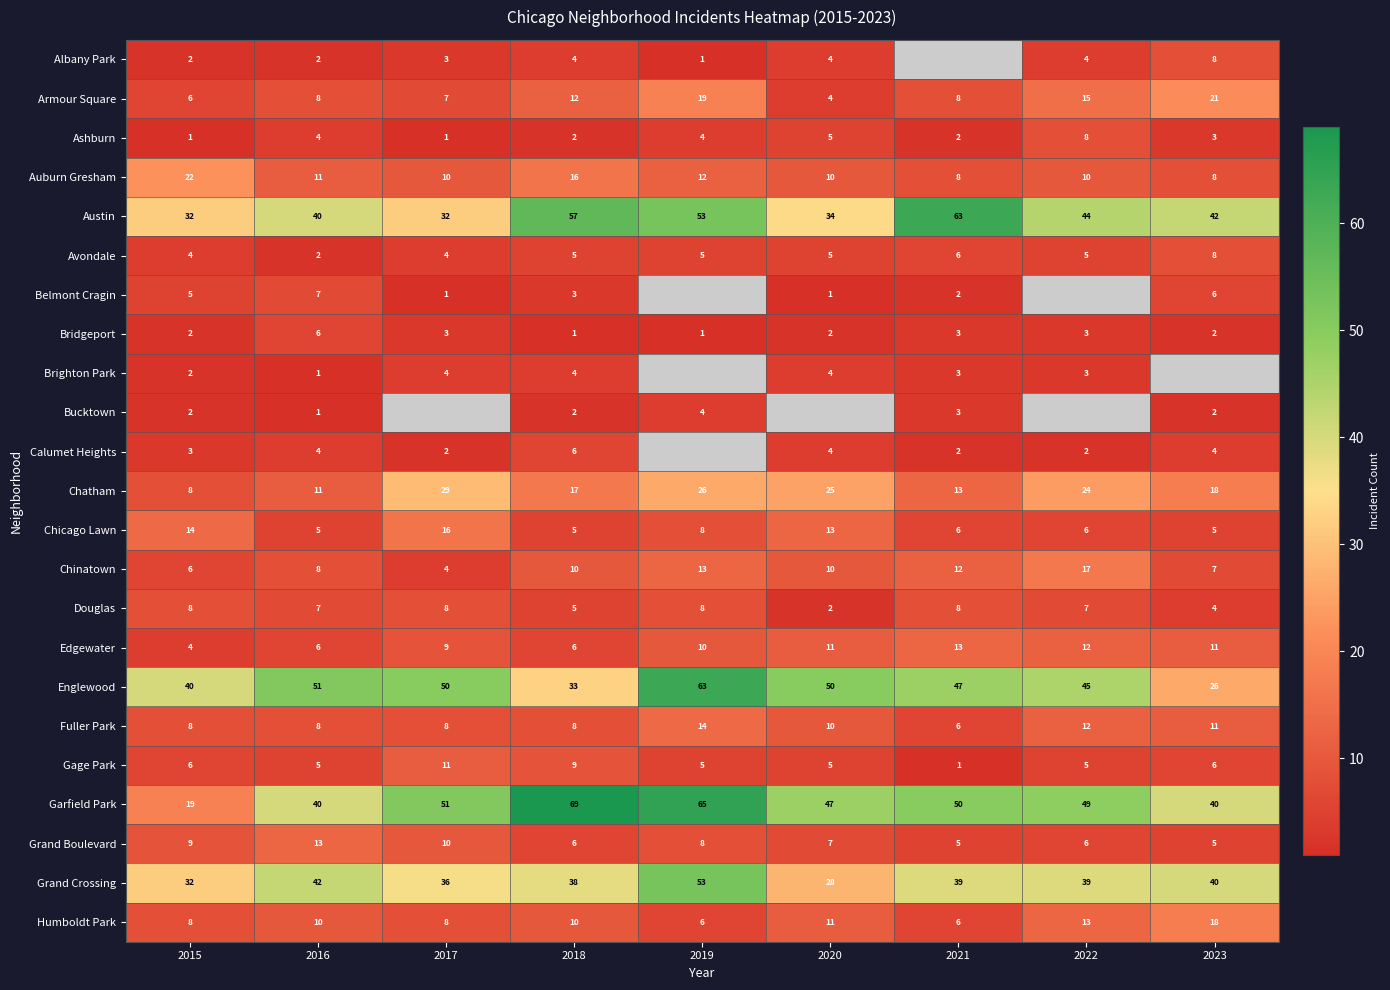

What is the difference between the Edgewater values at 2022 and 2015?

8